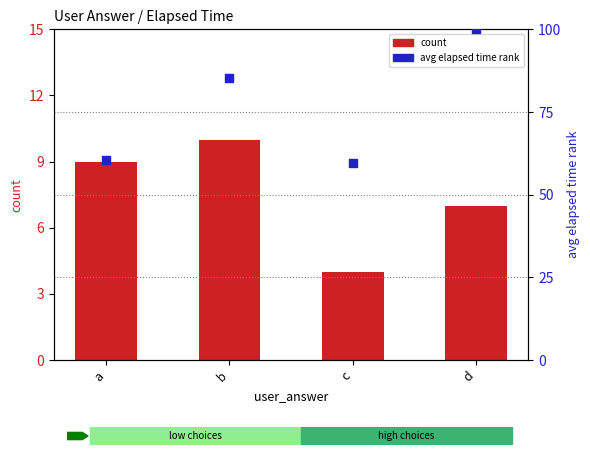

Which series contains the highest Y value?

avg elapsed time (scaled)